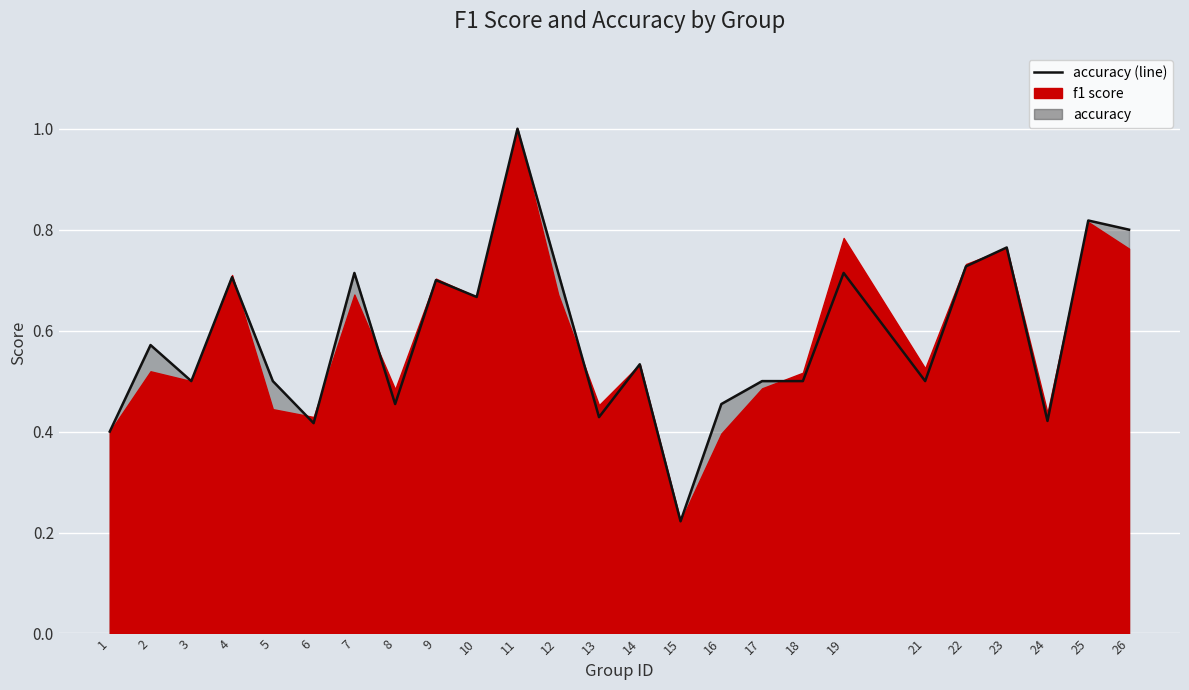

Rank the categories by value from lowest to highest.

15, 1, 6, 24, 13, 8, 16, 3, 5, 17, 18, 21, 14, 2, 10, 9, 4, 7, 12, 19, 22, 23, 26, 25, 11